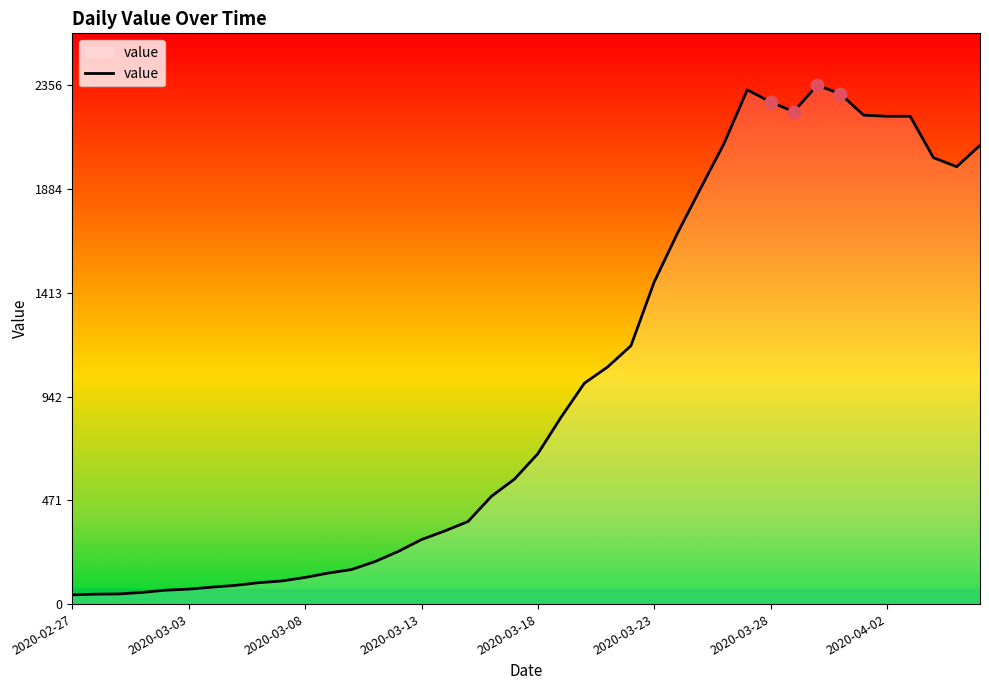

What is the difference between the maximum and minimum values?

2314